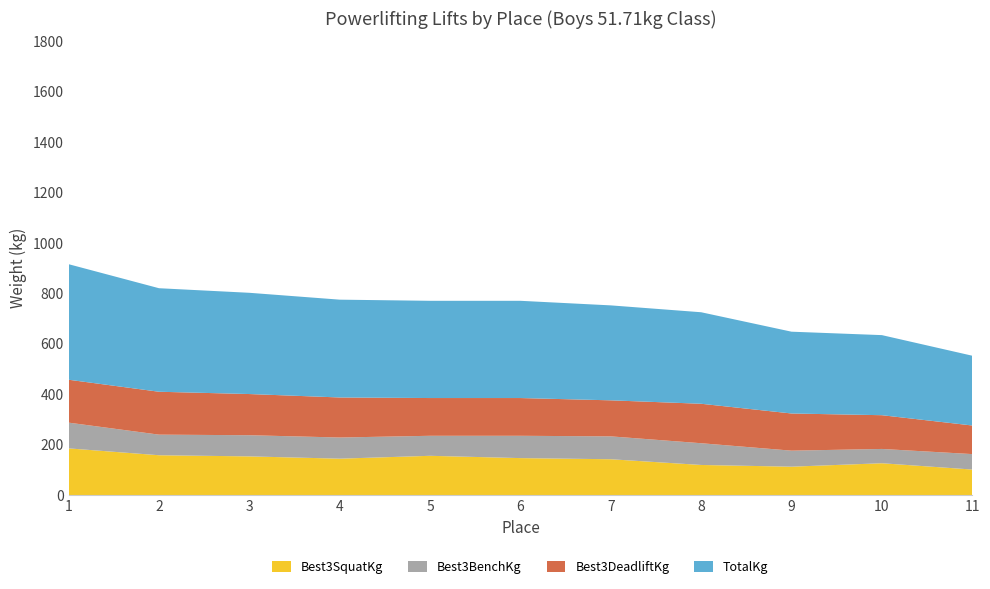

Reading left to right, list all the values displayed in this chart.

Best3SquatKg: 186.0	158.8	154.2	145.2	156.5	147.4	142.9	120.2	113.4	127.0	102.1
Best3BenchKg: 102.1	81.7	83.9	83.9	79.4	88.5	90.7	86.2	63.5	56.7	61.2
Best3DeadliftKg: 170.1	170.1	163.3	158.8	149.7	149.7	142.9	156.5	147.4	133.8	113.4
TotalKg: 458.1	410.5	401.4	387.8	385.6	385.6	376.5	362.9	324.3	317.5	276.7